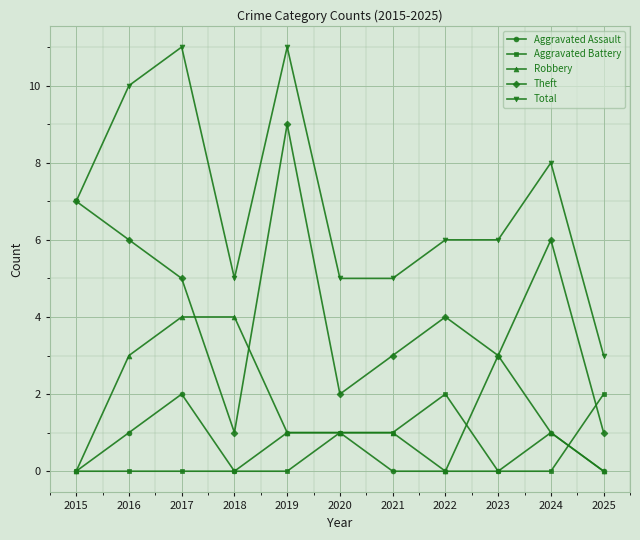

What is the difference between the Aggravated Assault values at 2023 and 2017?

2